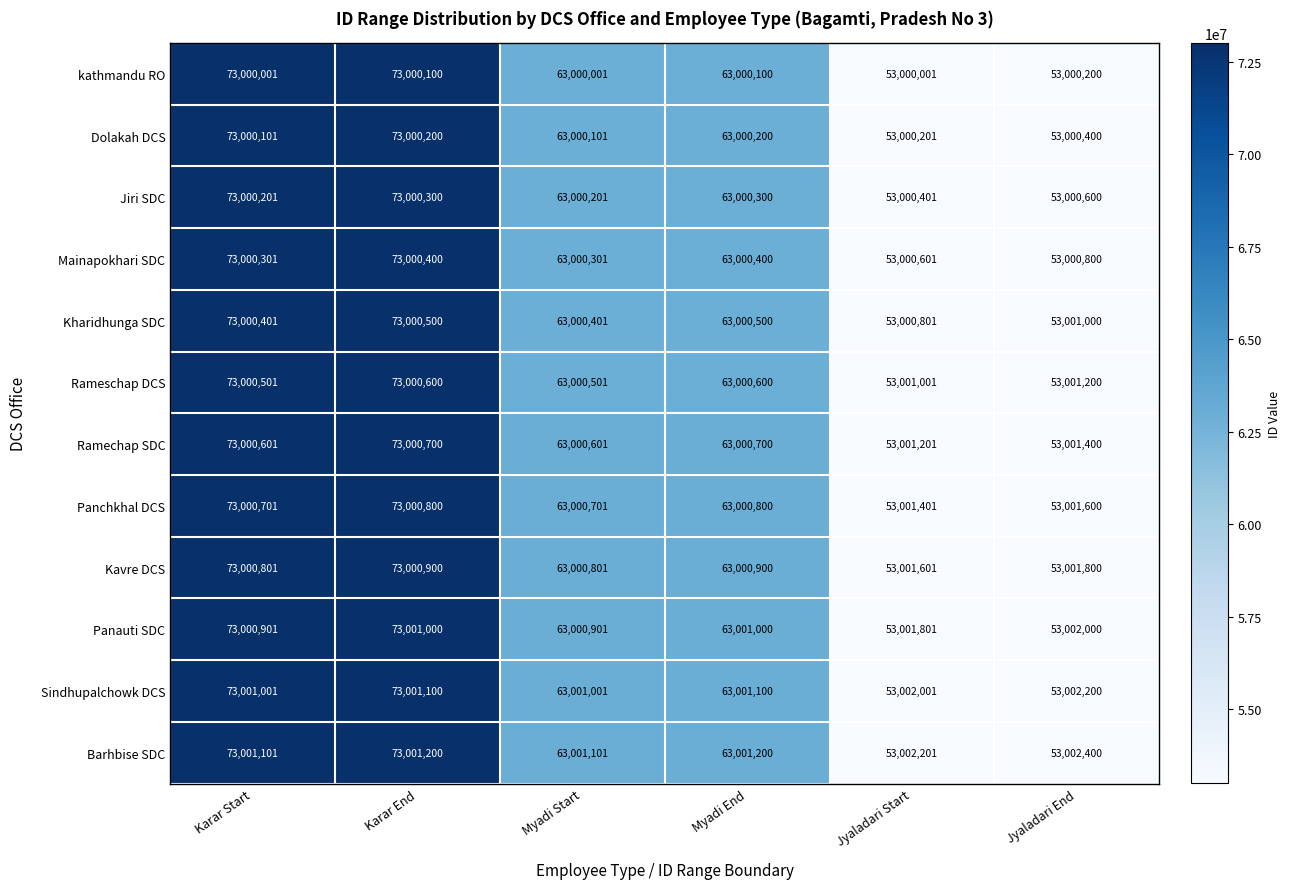

What is the difference between the second highest and second lowest values in the Rameschap DCS series?

19999301